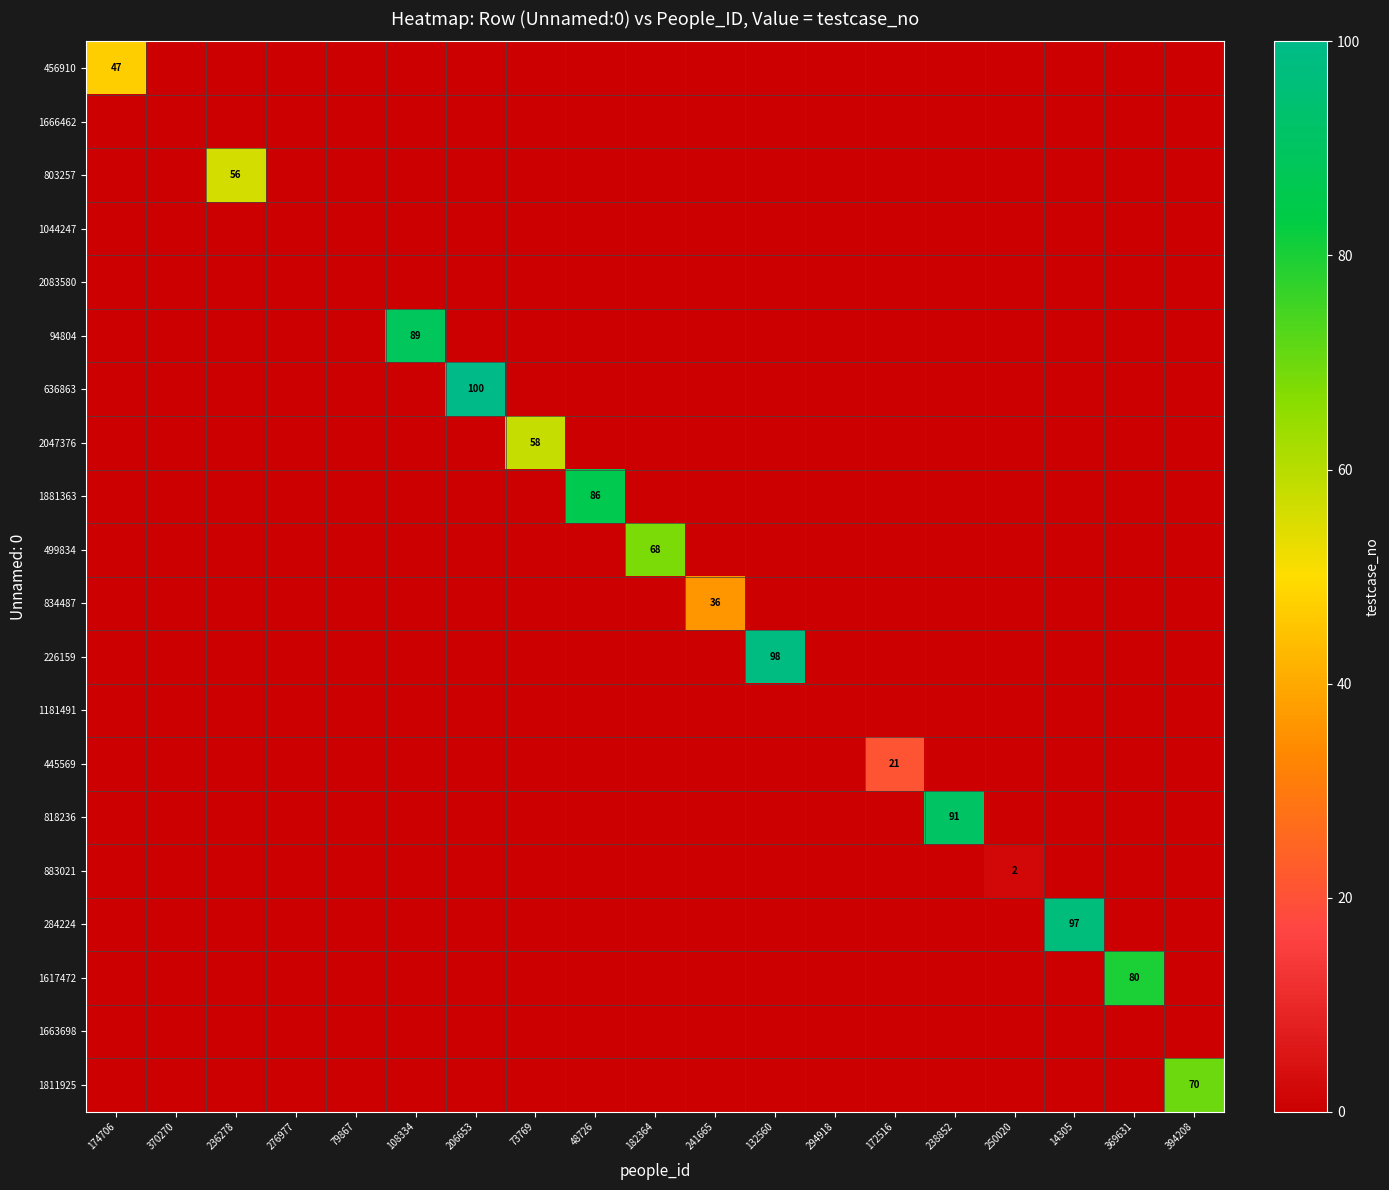

At which category does the chart reach its minimum across all series?

370270